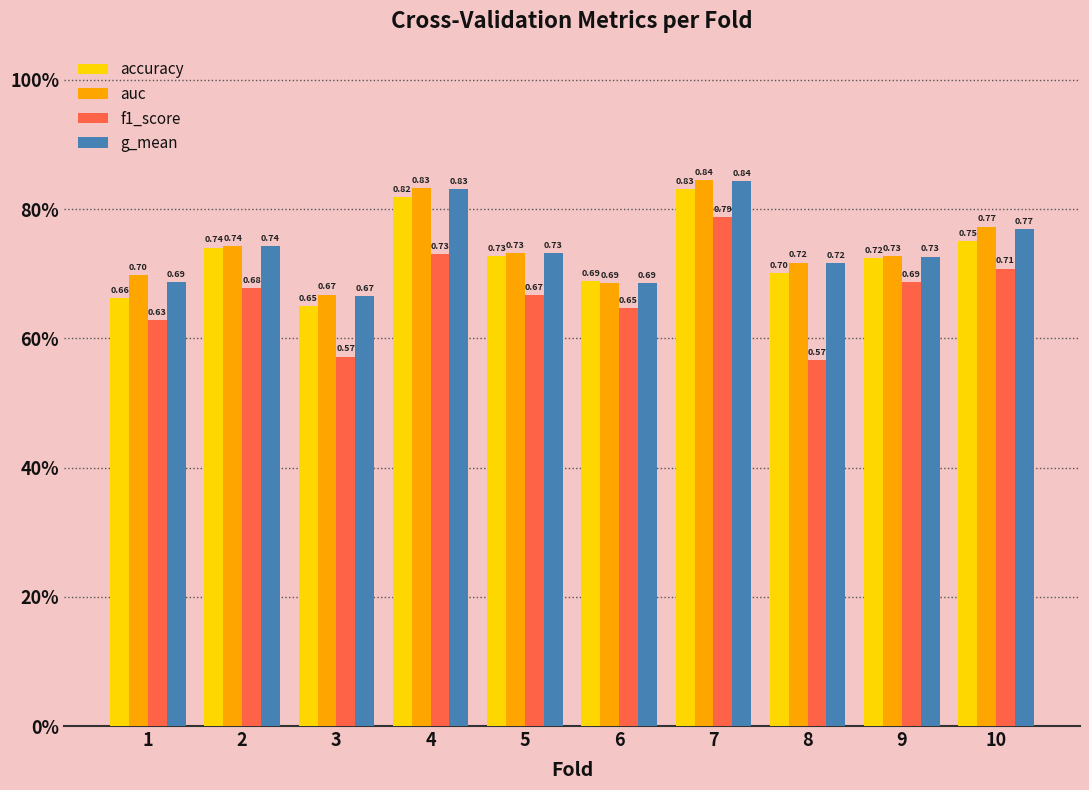

What are all the series names shown in the legend?

accuracy, auc, f1_score, g_mean